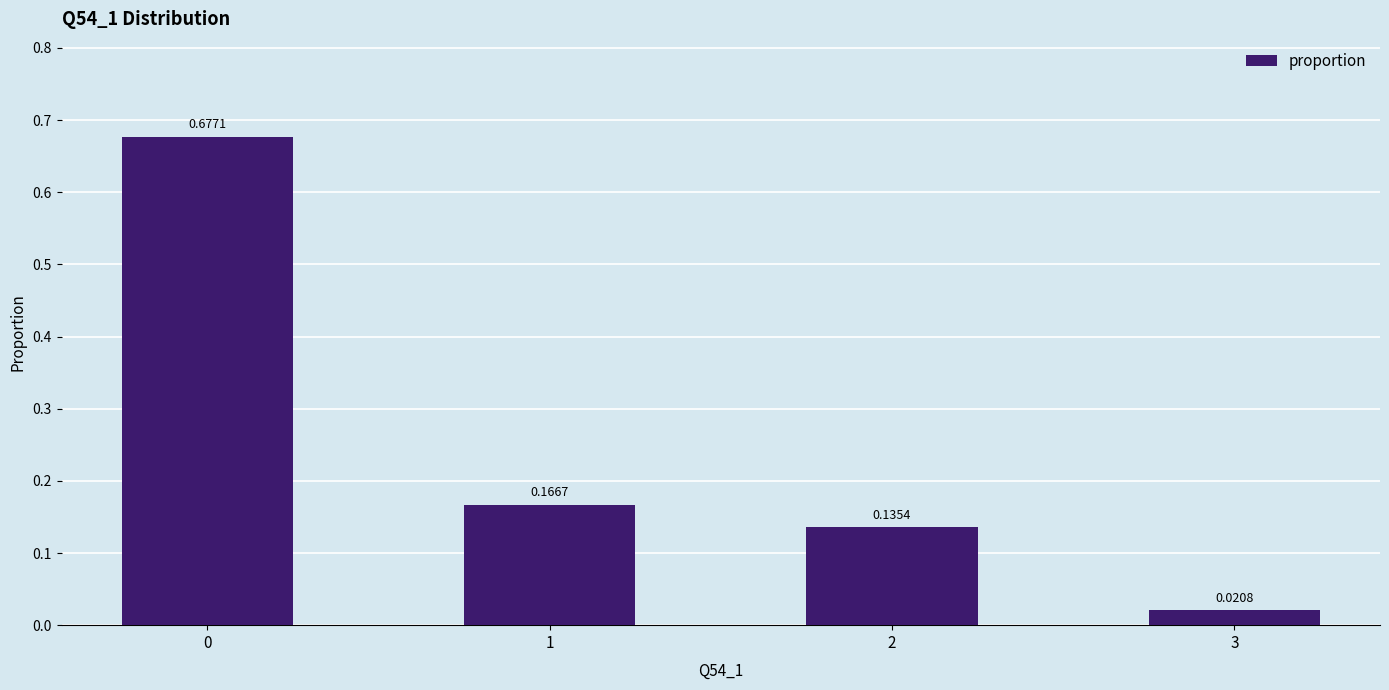

What is the change in value from 0 to 2?

-0.5